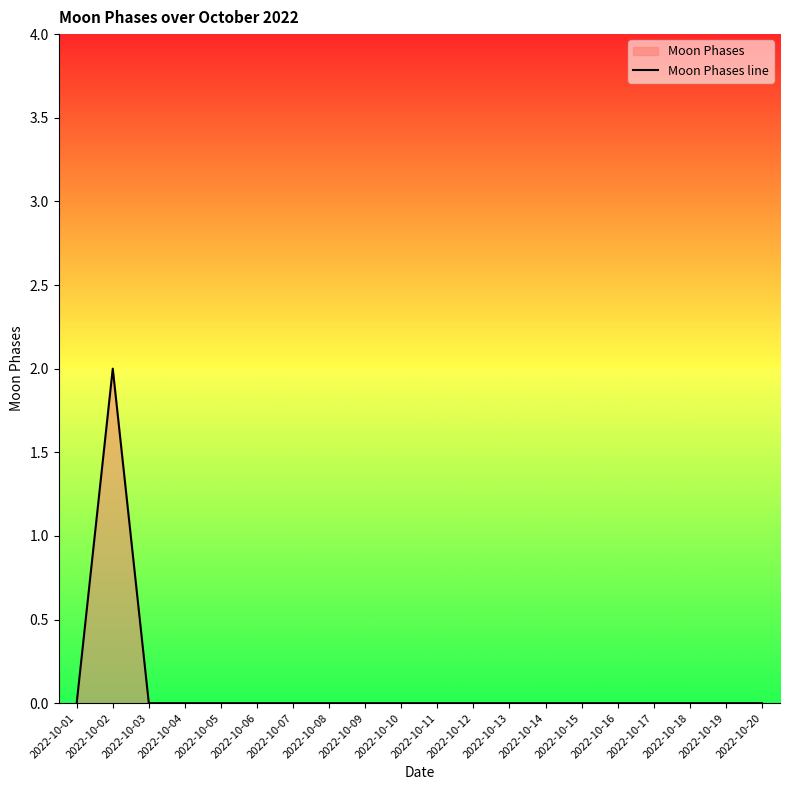

True or false: the data shows 0 at 2022-10-11.

True